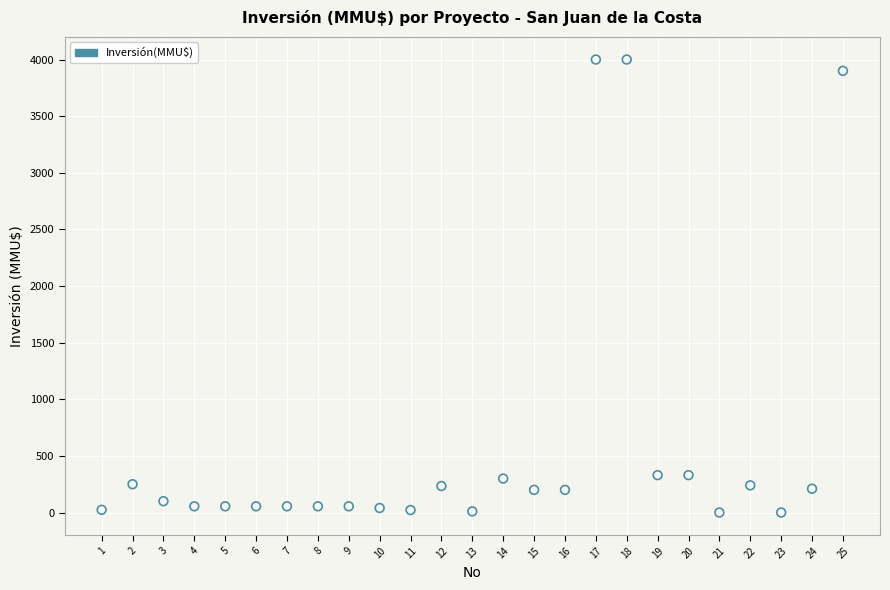

What is the range of X values (max minus min)?

24